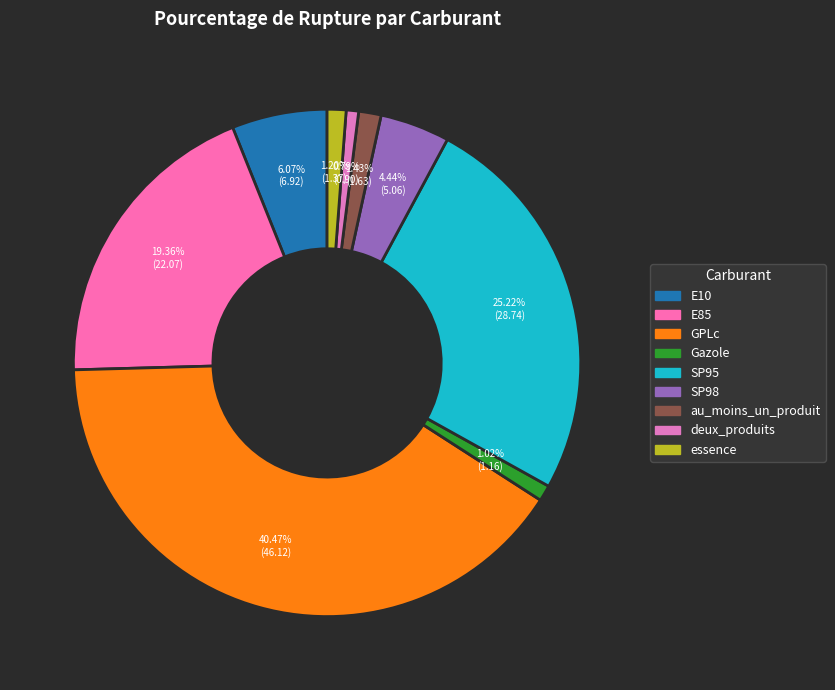

Count the number of slices in the pie.

9